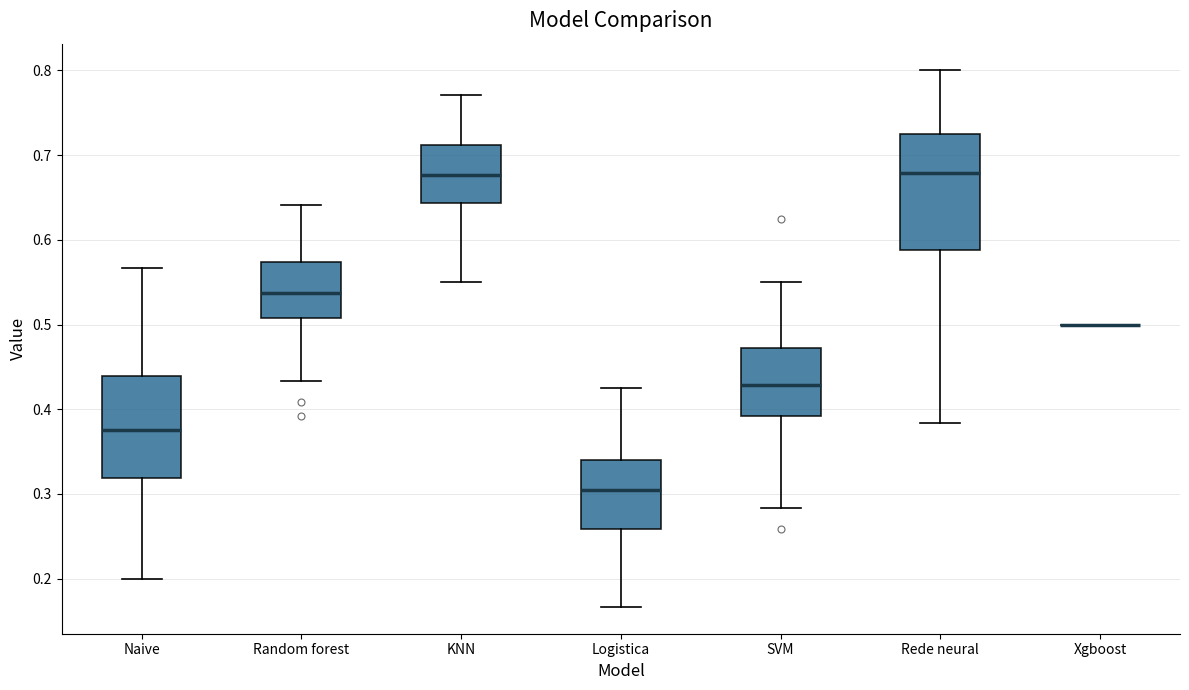

Reading left to right, transcribe this box plot: for each box, give where its median line is, the range the box spans, and where its two whiskers end, as read against the y-axis. The values are not printed on the chart, so give them approximately, as read against the axis.

Naive: median 0.38, box 0.32 to 0.44, whiskers 0.20 to 0.57
Random forest: median 0.54, box 0.51 to 0.57, whiskers 0.43 to 0.64
KNN: median 0.68, box 0.64 to 0.71, whiskers 0.55 to 0.77
Logistica: median 0.30, box 0.26 to 0.34, whiskers 0.17 to 0.43
SVM: median 0.43, box 0.39 to 0.47, whiskers 0.28 to 0.55
Rede neural: median 0.68, box 0.59 to 0.73, whiskers 0.38 to 0.80
Xgboost: box collapsed to a line at 0.50, whiskers 0.50 to 0.50